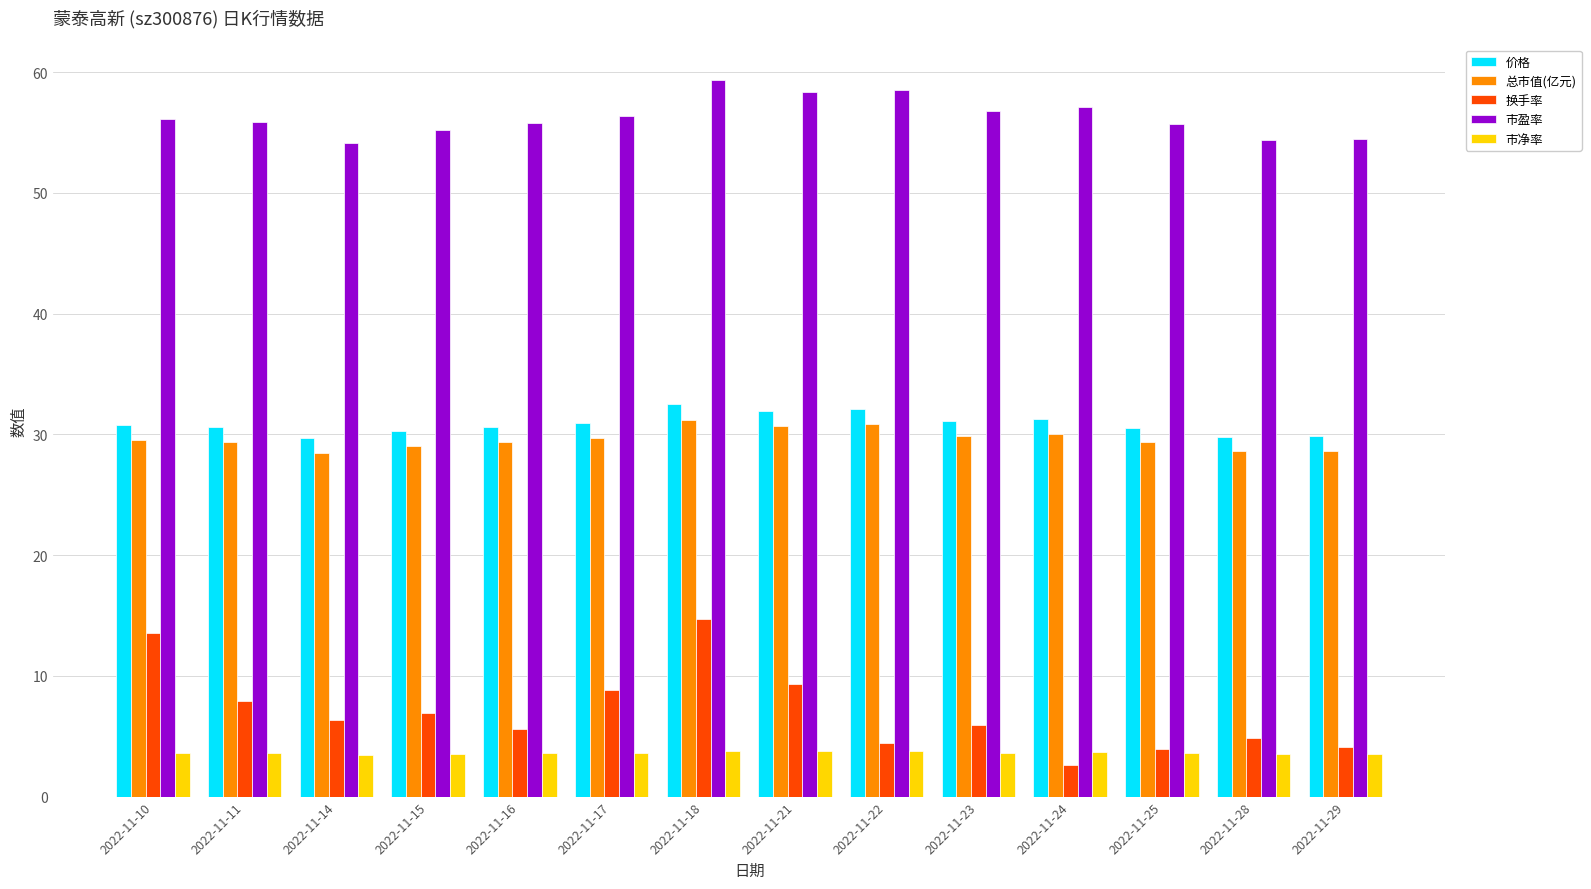

At 2022-11-15, list the series in order from largest to smallest.

市盈率, 价格, 总市值(亿元), 换手率, 市净率